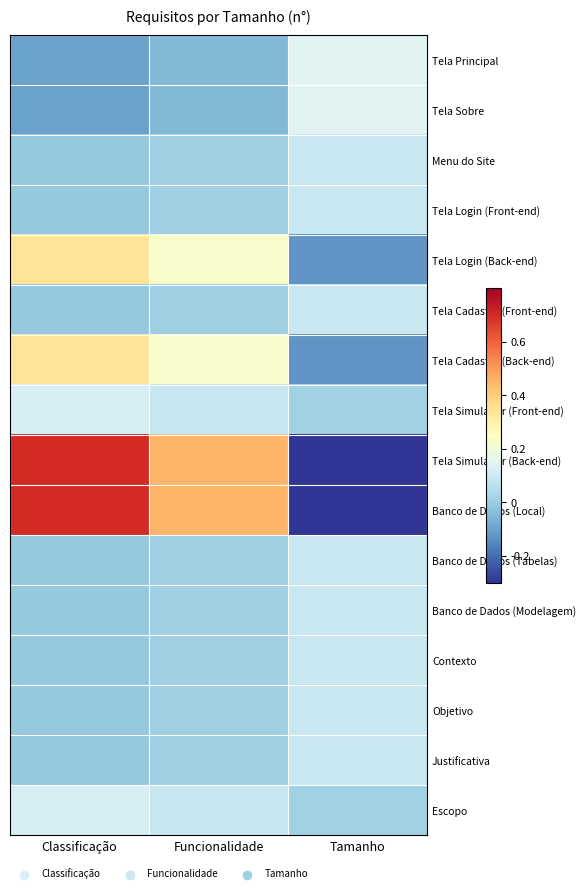

Reading left to right, list all the values displayed in this chart.

Tela Principal: Classificação=-0.1	Funcionalidade=-0.1	Tamanho=0.1
Tela Sobre: Classificação=-0.1	Funcionalidade=-0.1	Tamanho=0.1
Menu do Site: Classificação=-0.0	Funcionalidade=0.0	Tamanho=0.1
Tela Login (Front-end): Classificação=-0.0	Funcionalidade=0.0	Tamanho=0.1
Tela Login (Back-end): Classificação=0.3	Funcionalidade=0.2	Tamanho=-0.1
Tela Cadastro (Front-end): Classificação=-0.0	Funcionalidade=0.0	Tamanho=0.1
Tela Cadastro (Back-end): Classificação=0.3	Funcionalidade=0.2	Tamanho=-0.1
Tela Simulador (Front-end): Classificação=0.1	Funcionalidade=0.1	Tamanho=0.0
Tela Simulador (Back-end): Classificação=0.7	Funcionalidade=0.5	Tamanho=-0.3
Banco de Dados (Local): Classificação=0.7	Funcionalidade=0.5	Tamanho=-0.3
Banco de Dados (Tabelas): Classificação=-0.0	Funcionalidade=0.0	Tamanho=0.1
Banco de Dados (Modelagem): Classificação=-0.0	Funcionalidade=0.0	Tamanho=0.1
Contexto: Classificação=-0.0	Funcionalidade=0.0	Tamanho=0.1
Objetivo: Classificação=-0.0	Funcionalidade=0.0	Tamanho=0.1
Justificativa: Classificação=-0.0	Funcionalidade=0.0	Tamanho=0.1
Escopo: Classificação=0.1	Funcionalidade=0.1	Tamanho=0.0